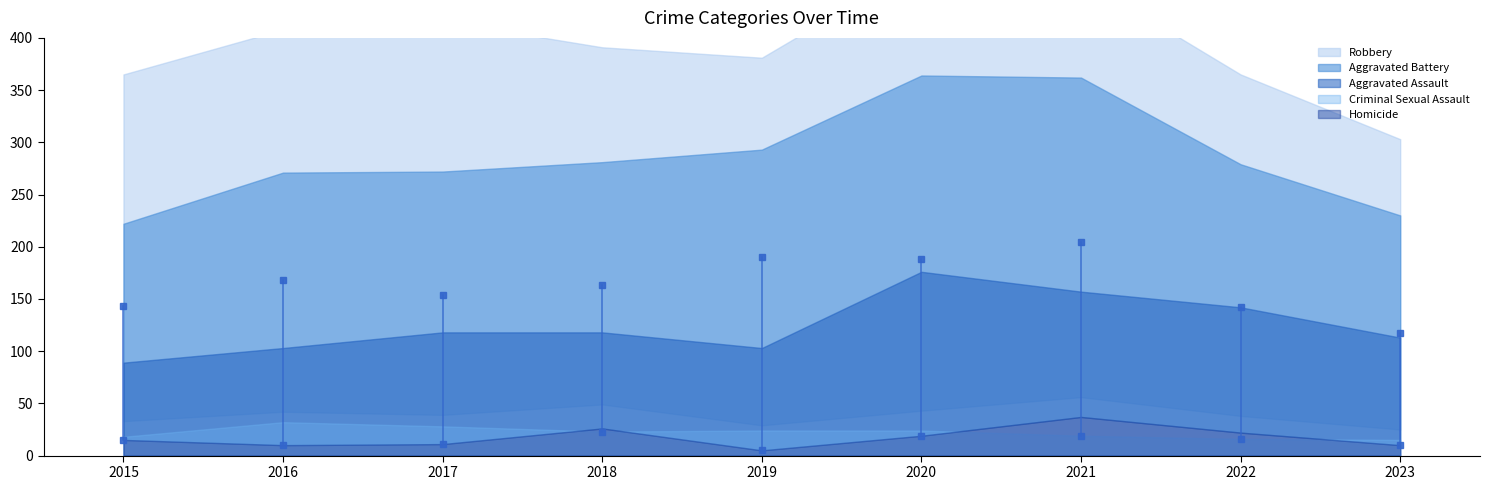

Reading right to left, what are all the values shown in this chart?

Aggravated Assault: 113	142	157	176	103	118	118	103	89
Aggravated Battery: 117	137	205	188	190	163	154	168	133
Criminal Sexual Assault: 15	16	19	24	24	23	28	32	18
Homicide: 10	22	37	19	5	26	11	10	15
Robbery: 73	86	95	107	88	110	144	137	143